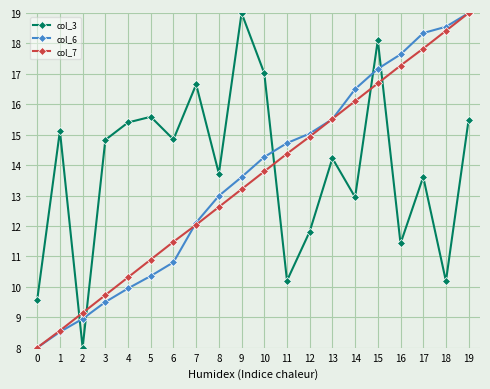

Rank the series by their average value, from highest to lowest.

col_3, col_6, col_7